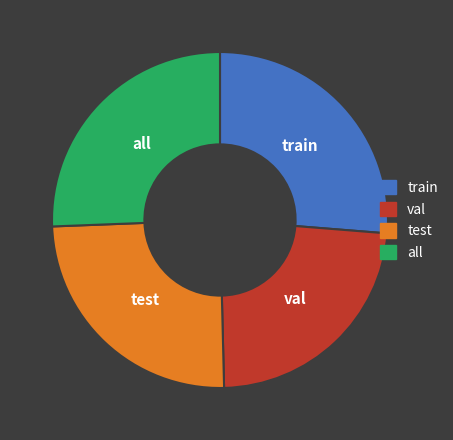

Combined, do test and train account for over 50%?

Yes